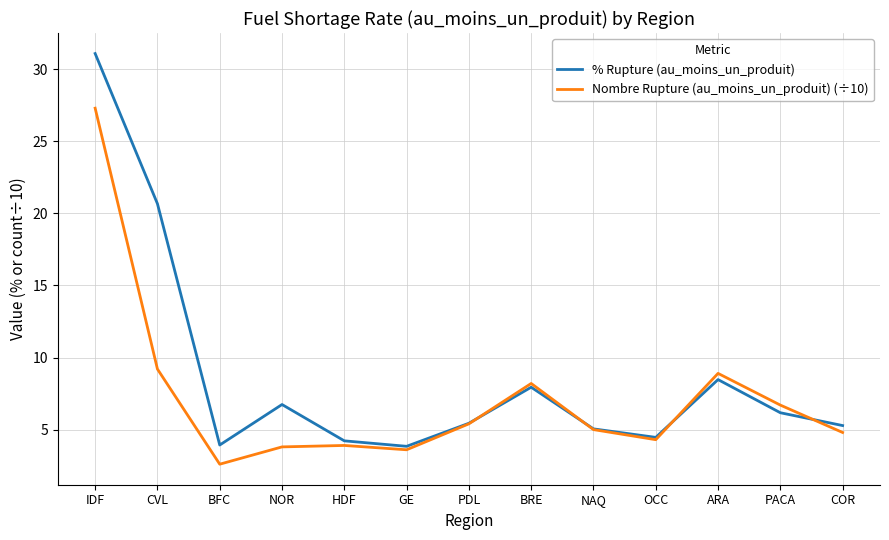

After their last crossing, which series has the higher values: Nombre Rupture (au_moins_un_produit) (÷10) or % Rupture (au_moins_un_produit)?

% Rupture (au_moins_un_produit)